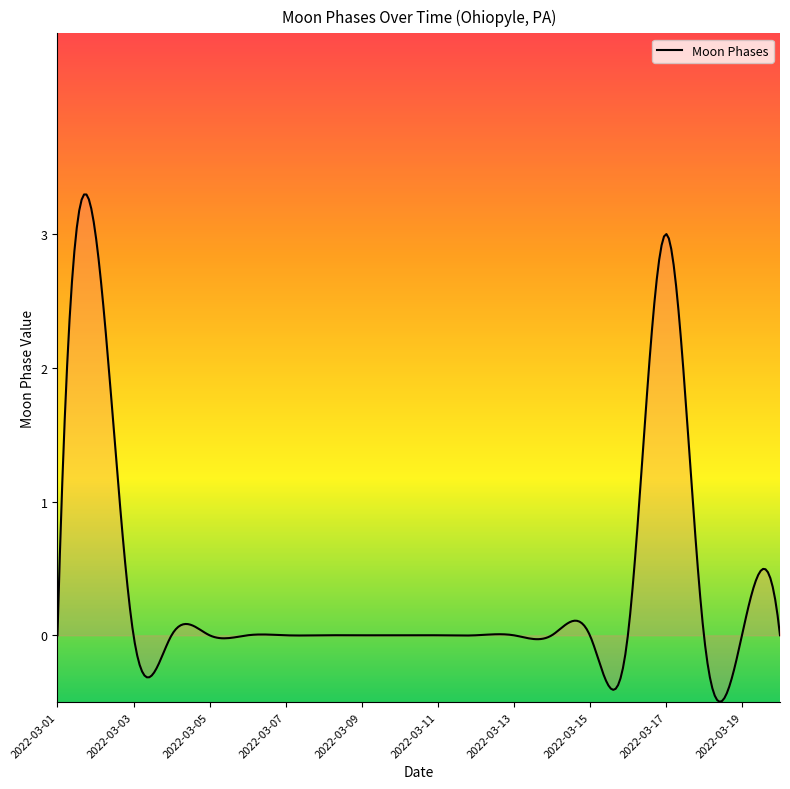

Does the chart have visible grid lines?

No